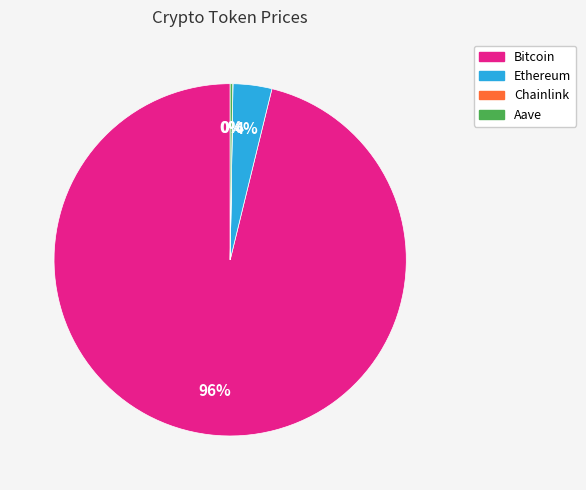

Do Ethereum and Bitcoin together represent more than half of the pie?

Yes